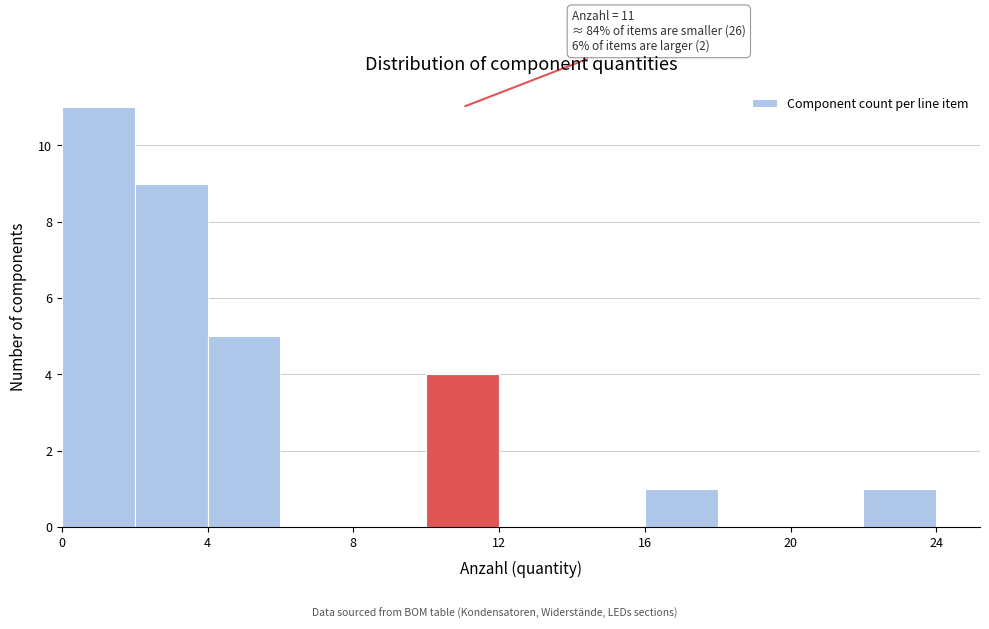

Which range on the x-axis has the tallest bar?

0 to 2